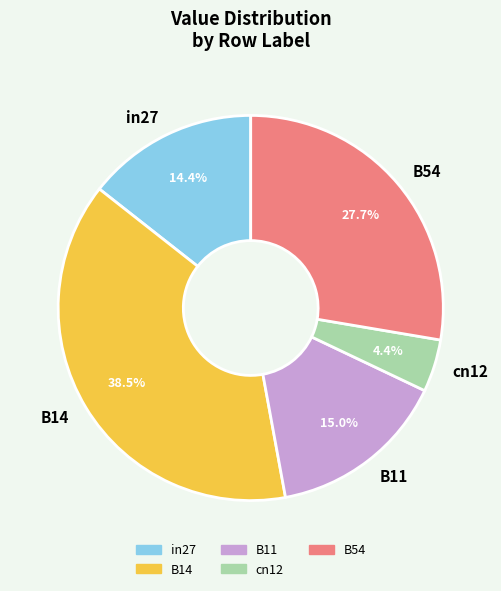

What percentage is the in27 slice, to the nearest percent?

14%